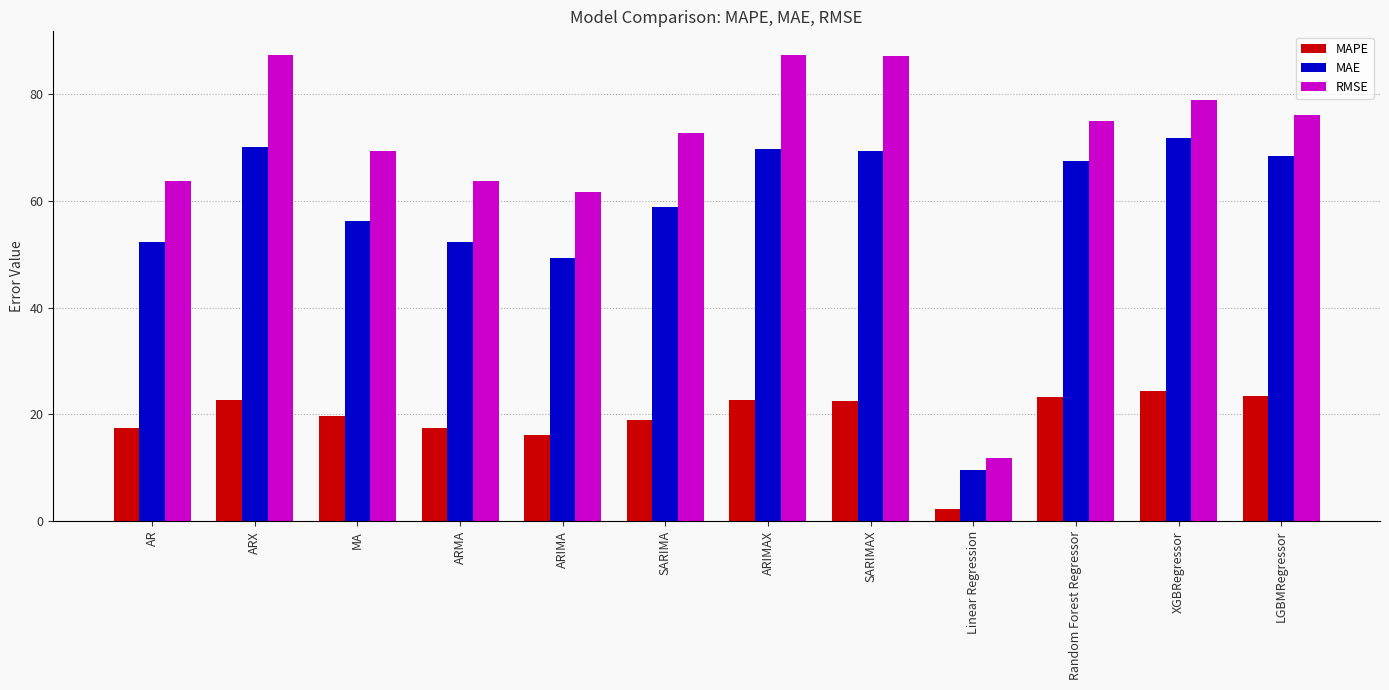

What is the lowest value of the RMSE series?

11.8